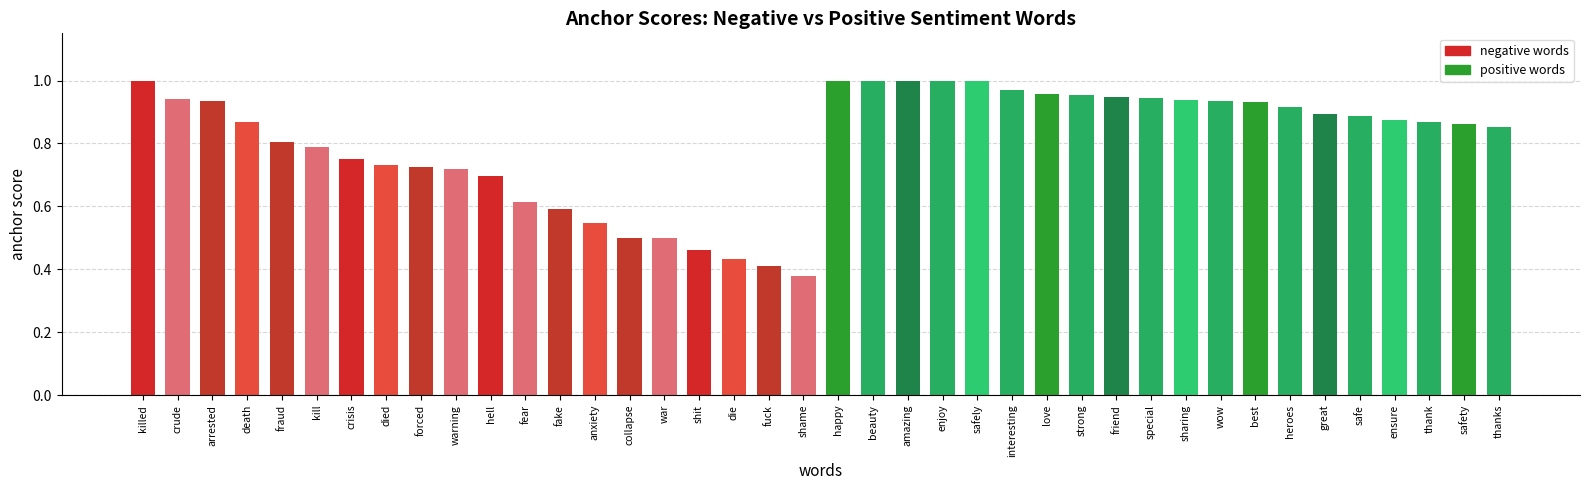

How many bars are there in total?

40